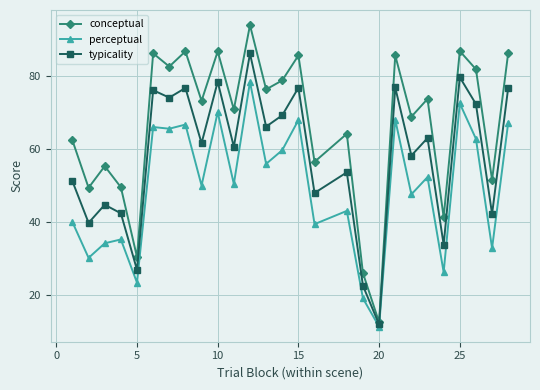

Rank the series by their average value, from lowest to highest.

perceptual, typicality, conceptual